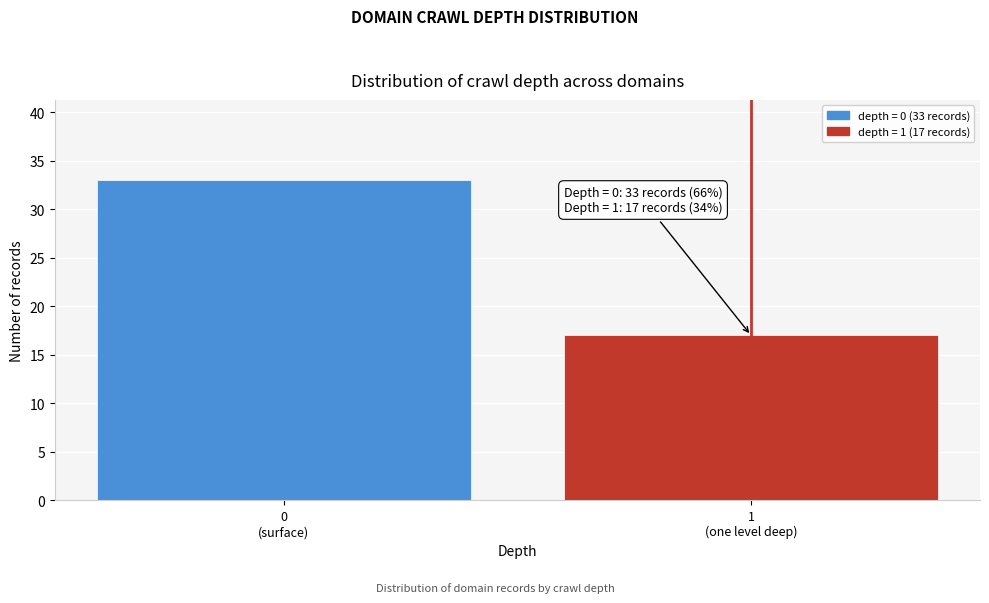

Reading right to left, what are all the values shown in this chart?

17	33